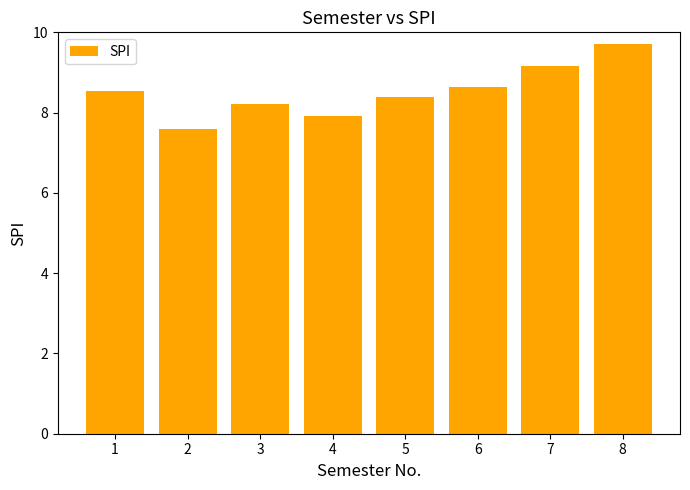

List the labels in order of value, smallest first.

2, 4, 3, 5, 1, 6, 7, 8